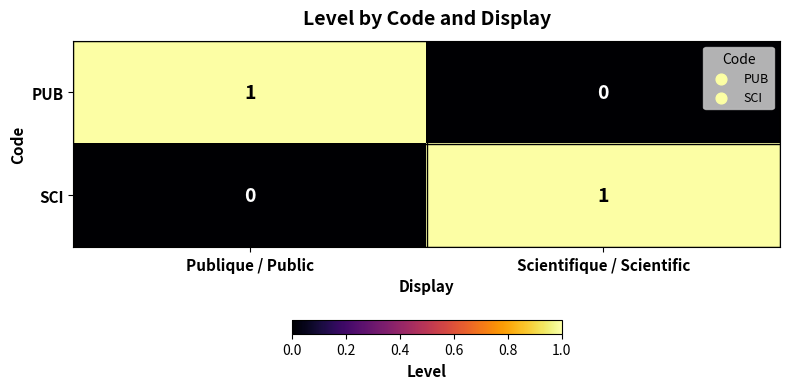

What is the greatest value displayed?

1